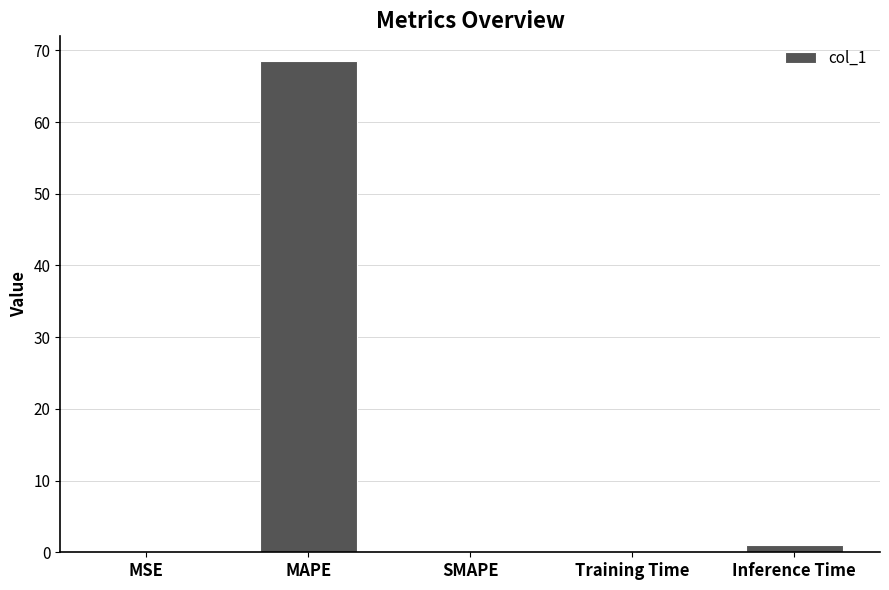

The chart shows a value of 31.8 at SMAPE. True or false?

False